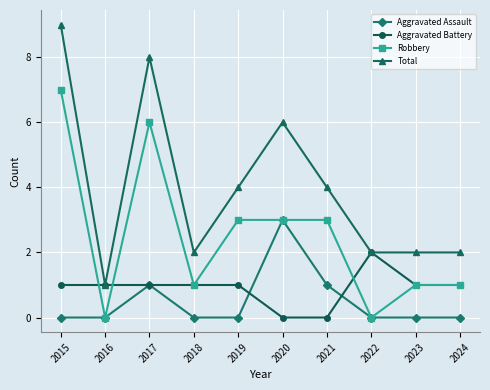

What is the value of the Aggravated Battery point at the 2nd from the left?

1